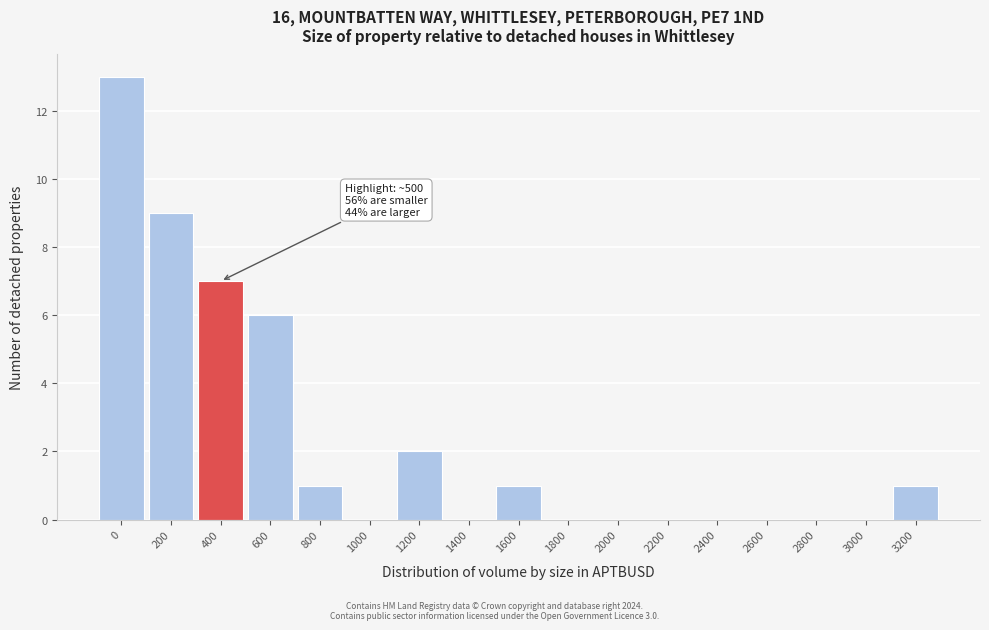

Reading right to left, transcribe all the data shown in this chart.

3200=1	3000=0	2800=0	2600=0	2400=0	2200=0	2000=0	1800=0	1600=1	1400=0	1200=2	1000=0	800=1	600=6	400=7	200=9	0=13